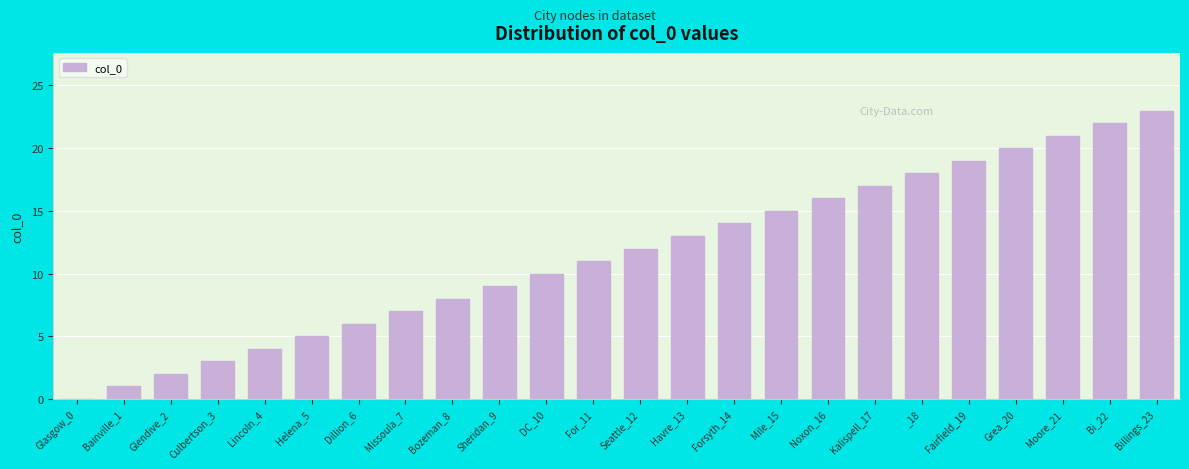

What is the sum of the values at Noxon_16 and Glasgow_0?

16